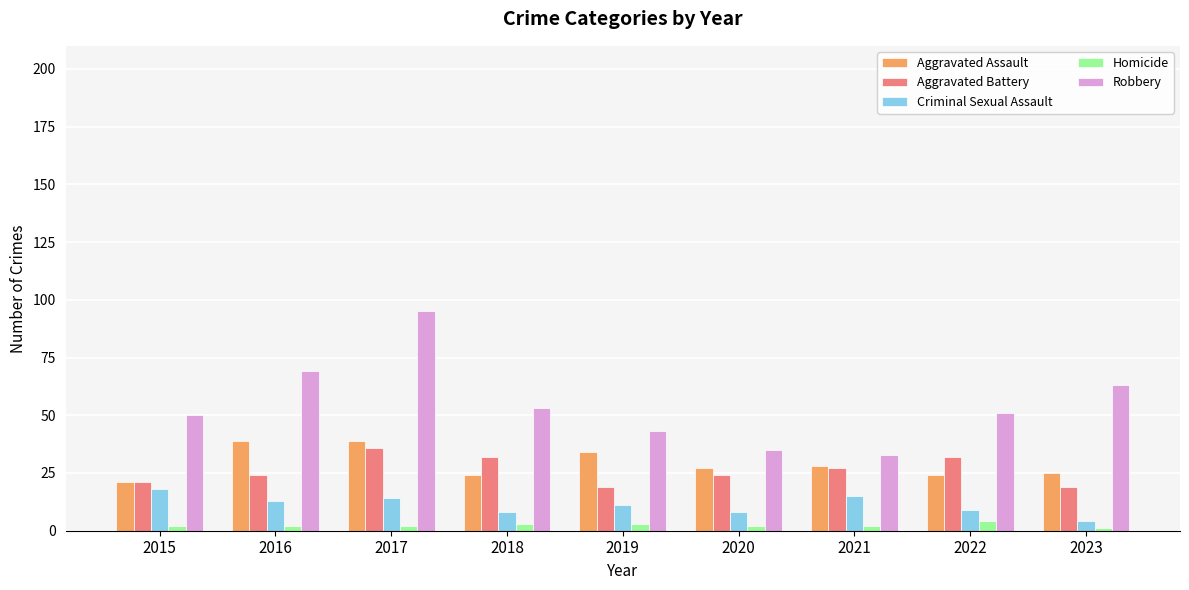

How many bars are there in each group?

5